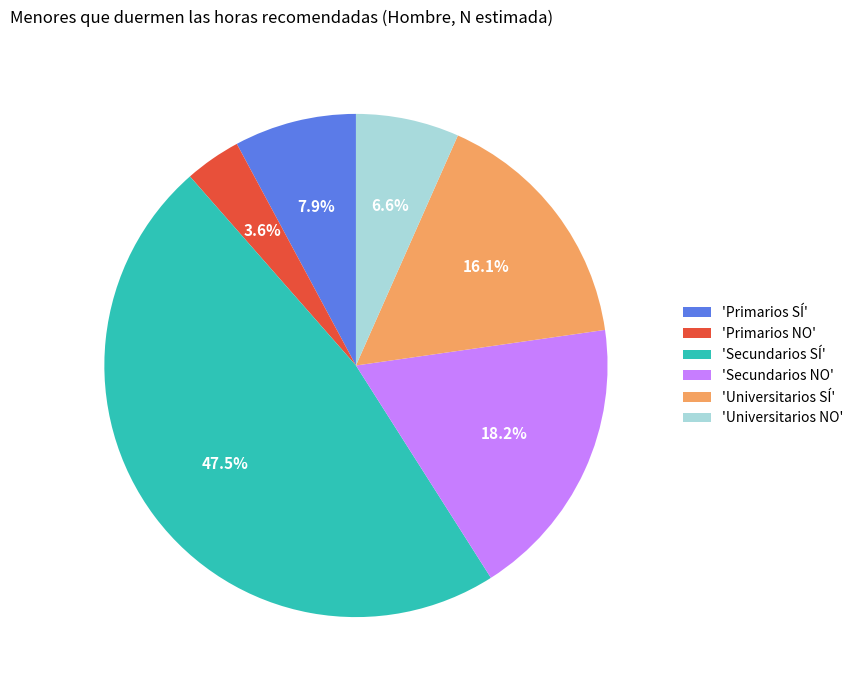

Which slice is the largest?

'Secundarios SÍ'